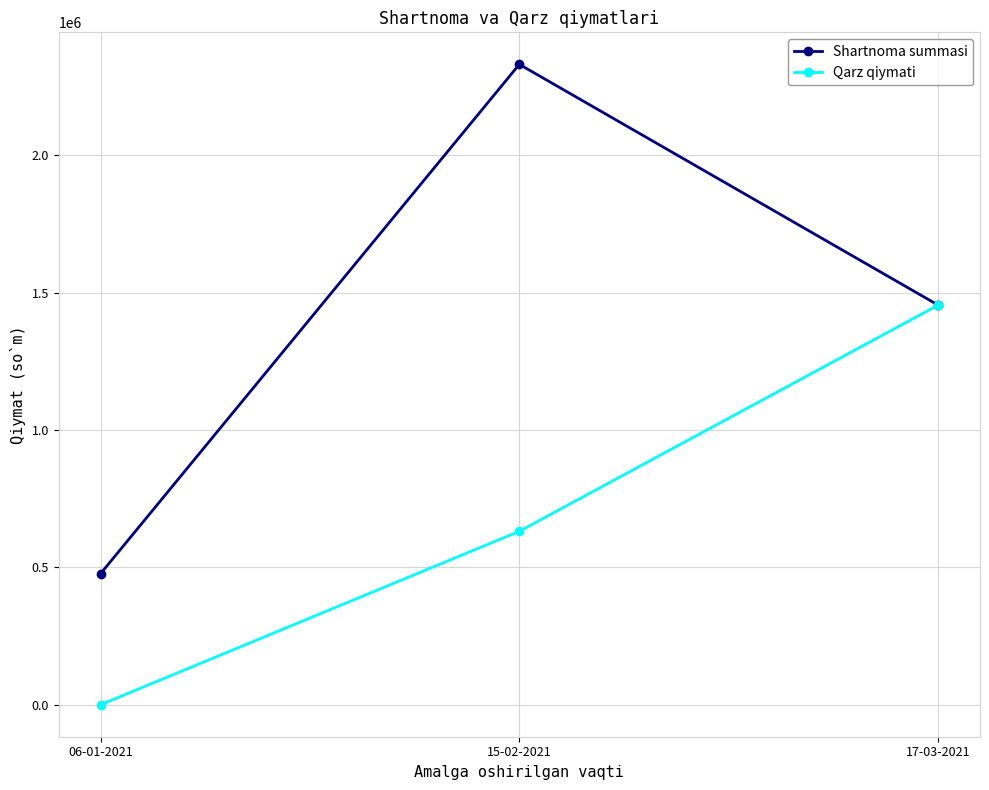

What position from the right is 15-02-2021?

2